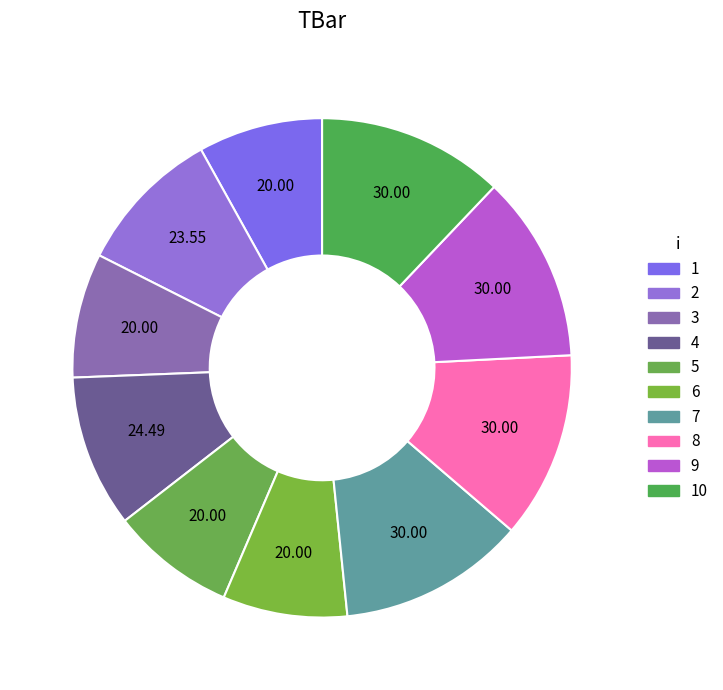

Count the number of slices in the pie.

10